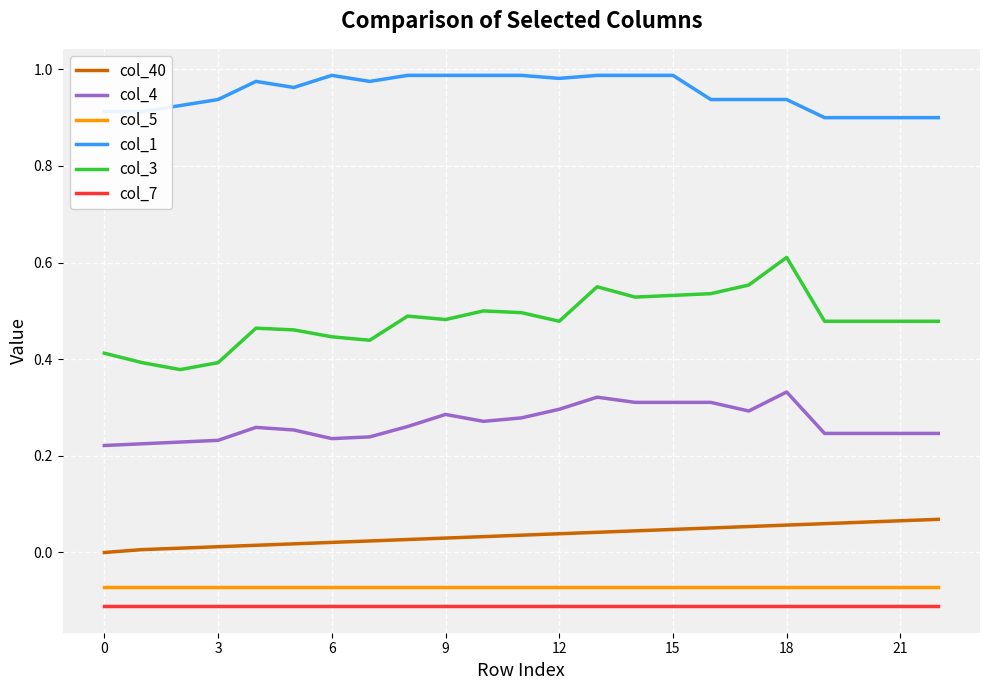

Which series has the largest total across all categories?

col_1